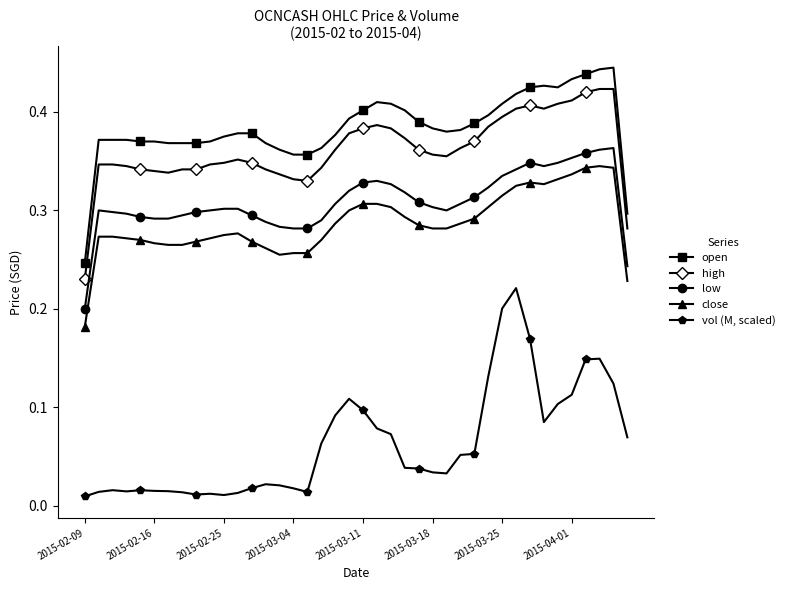

At how many categories does at least one series exceed 0?

40